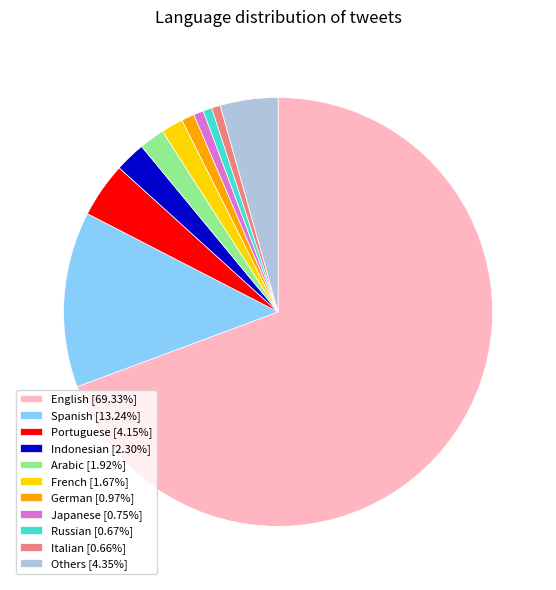

Which slice is the largest?

English